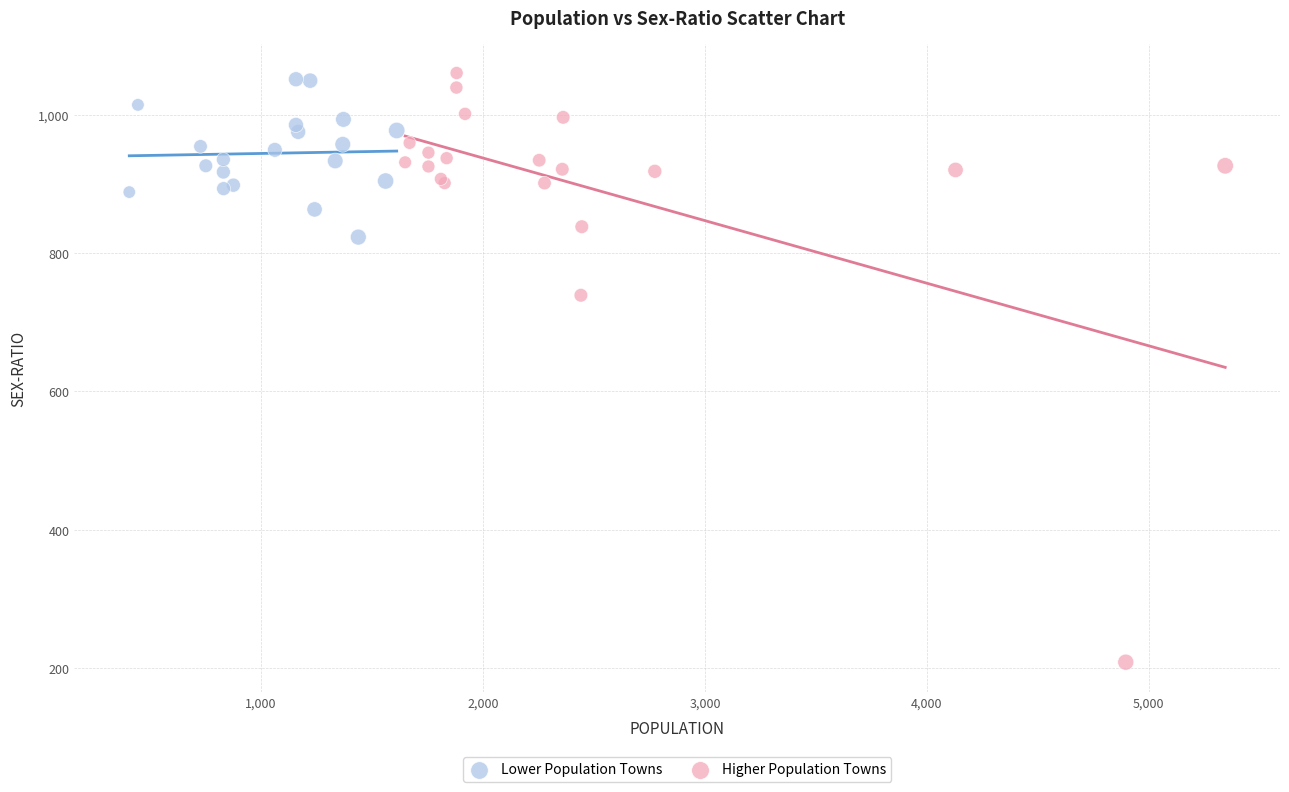

Which series contains the lowest Y value?

Higher Population Towns